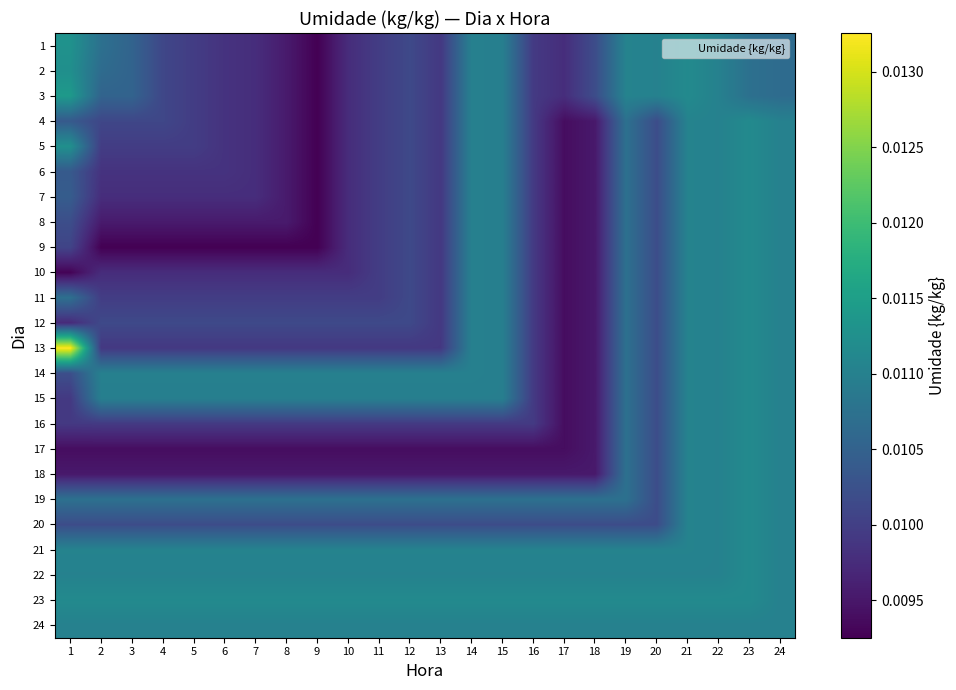

Which label corresponds to the smallest value in the chart?

9